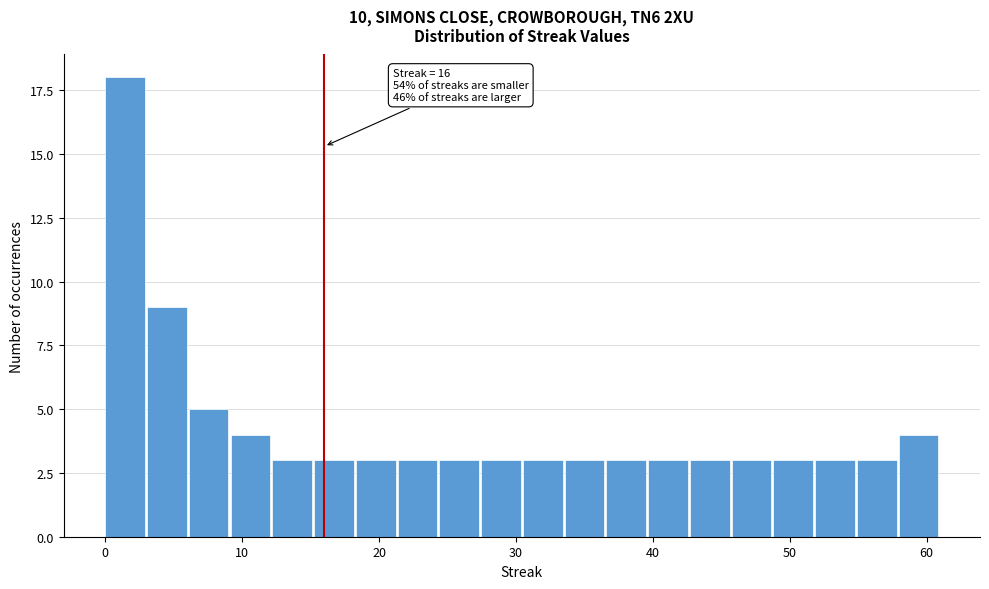

Around what value on the x-axis is the tallest bar? Give the approximate position of its centre, as read against the axis.

1